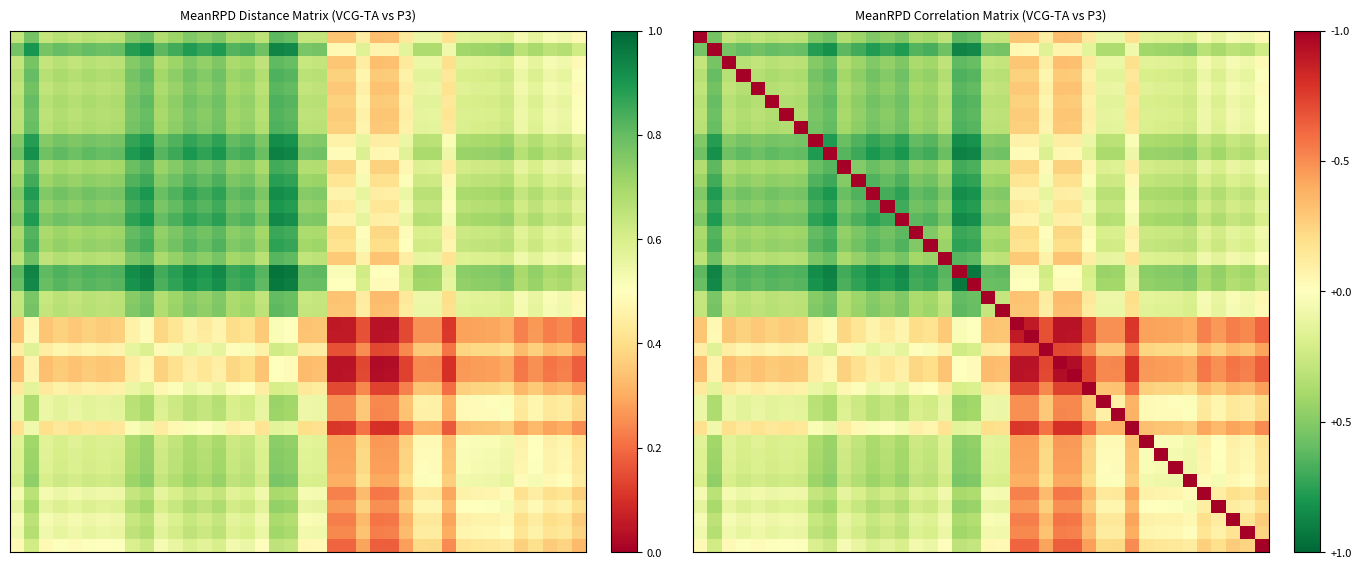

What is the total value across all series at 18?

10.1